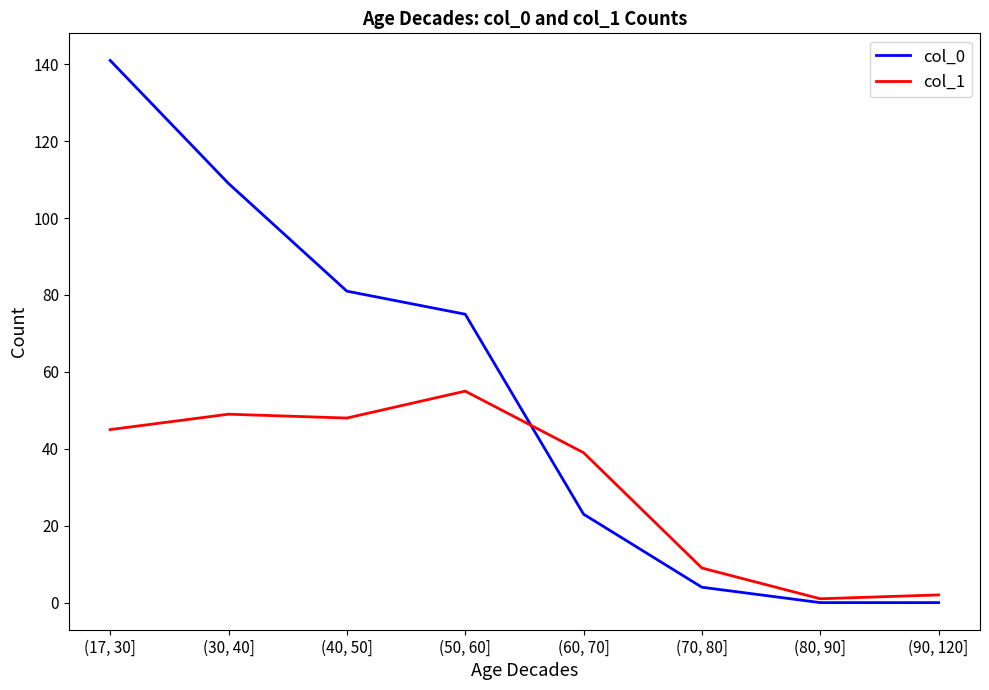

List the labels in order of col_1 value, smallest first.

(80, 90], (90, 120], (70, 80], (60, 70], (17, 30], (40, 50], (30, 40], (50, 60]